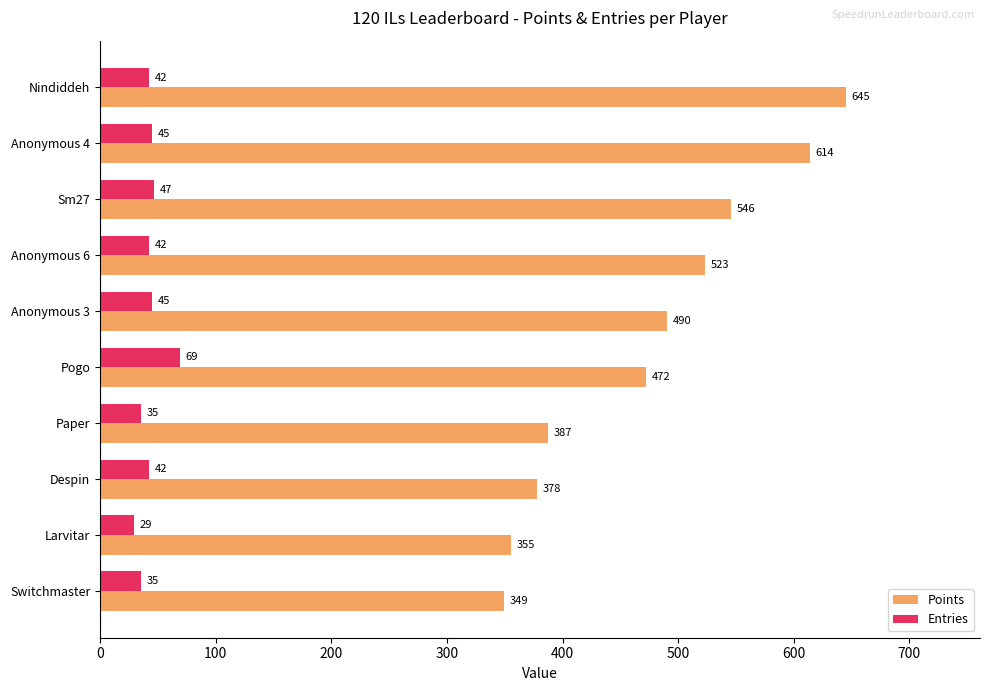

How many categories are shown in the chart?

10